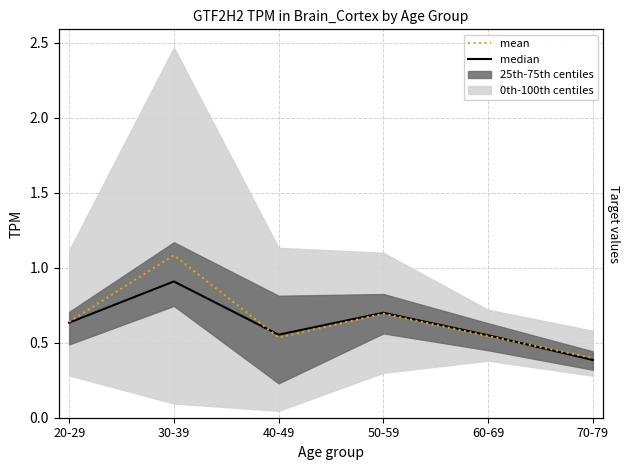

What is the sum of the median values at 70-79 and 50-59?

1.1